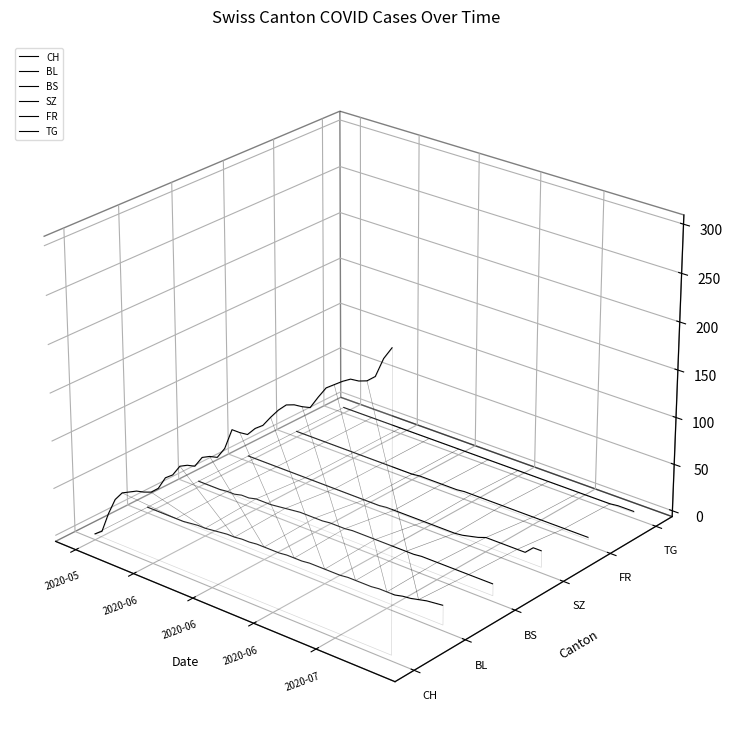

Which series ends up on top after the final intersection of BL and CH?

CH